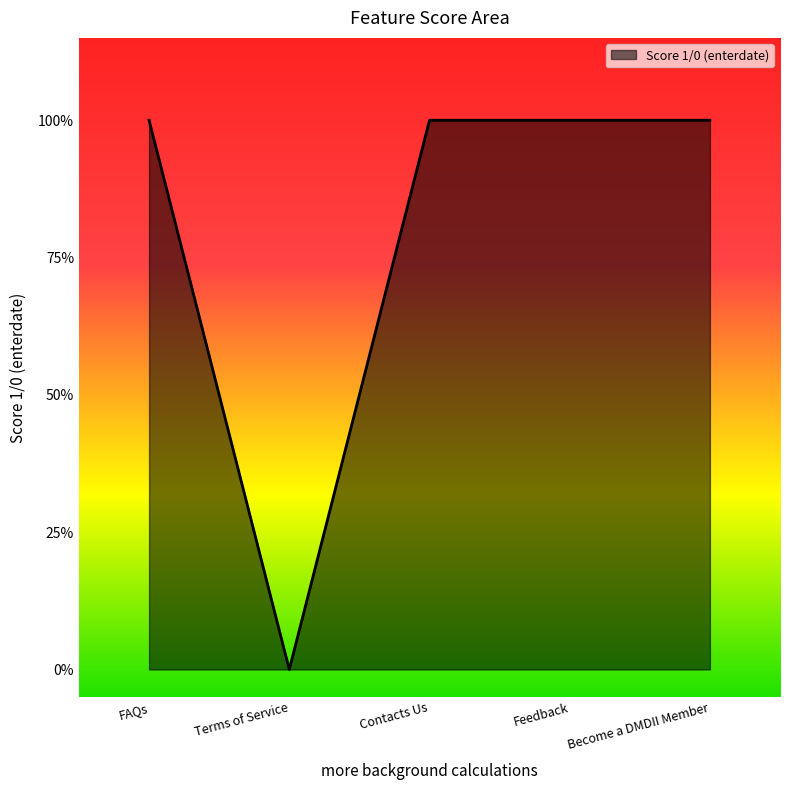

Does the chart display data point markers on the line(s)?

No